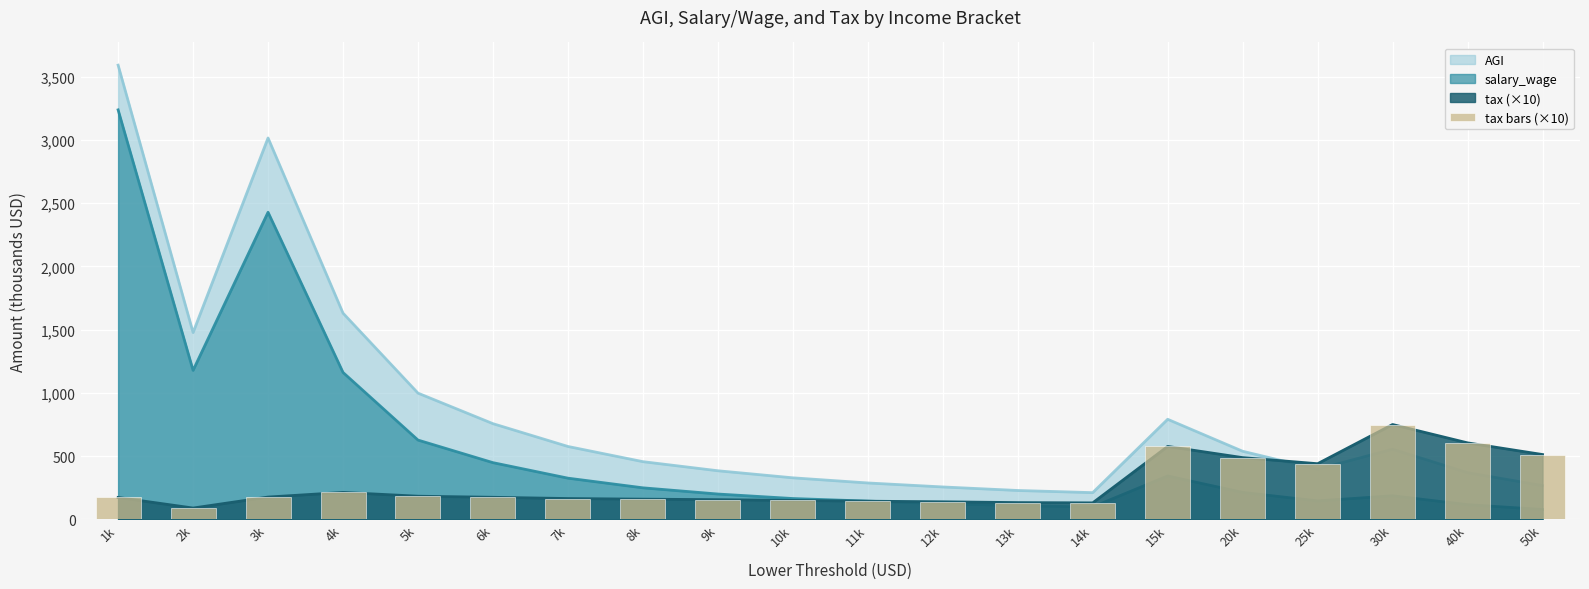

What is the smallest value displayed?

89.0